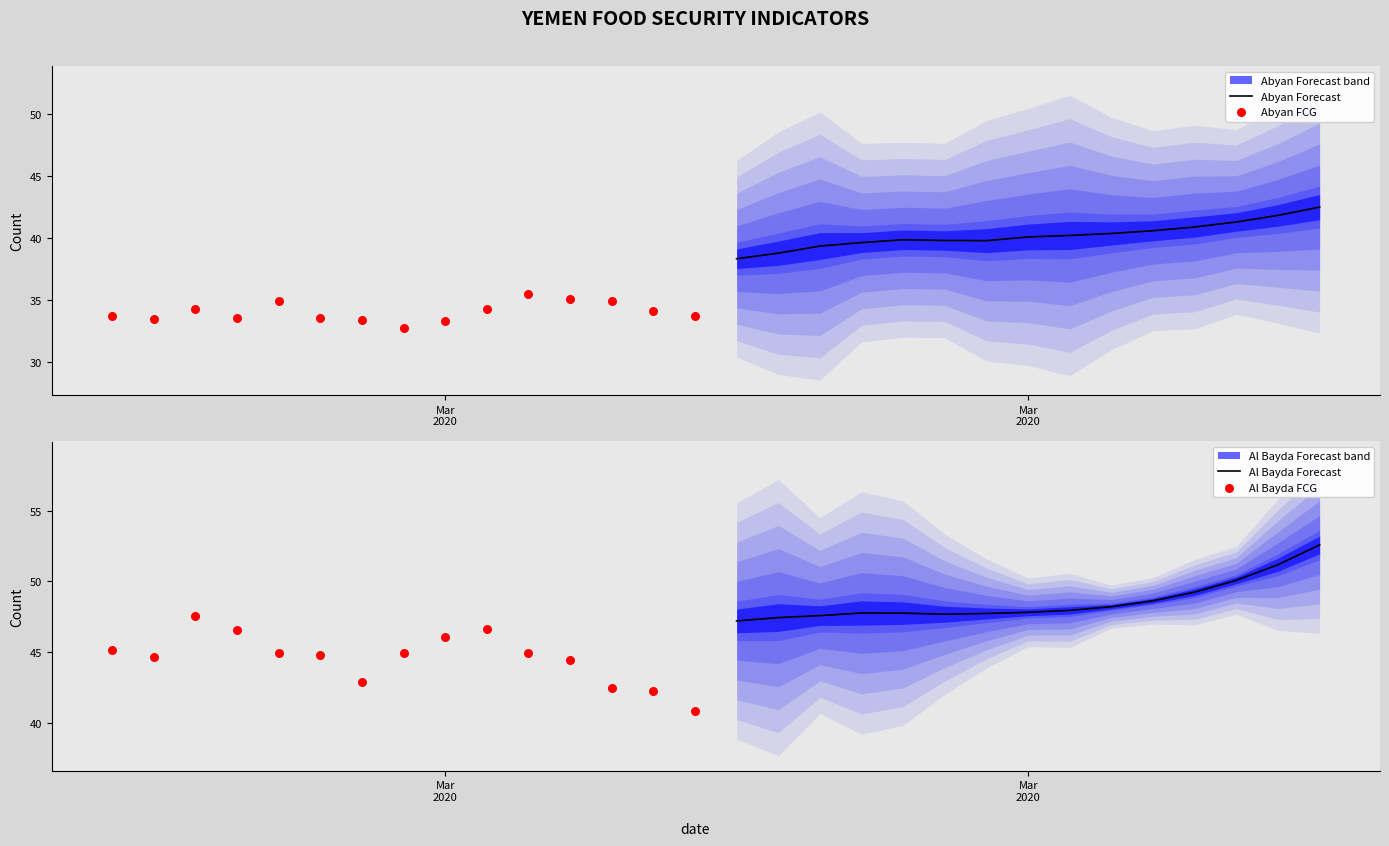

What is the maximum value for Abyan Forecast?

42.5